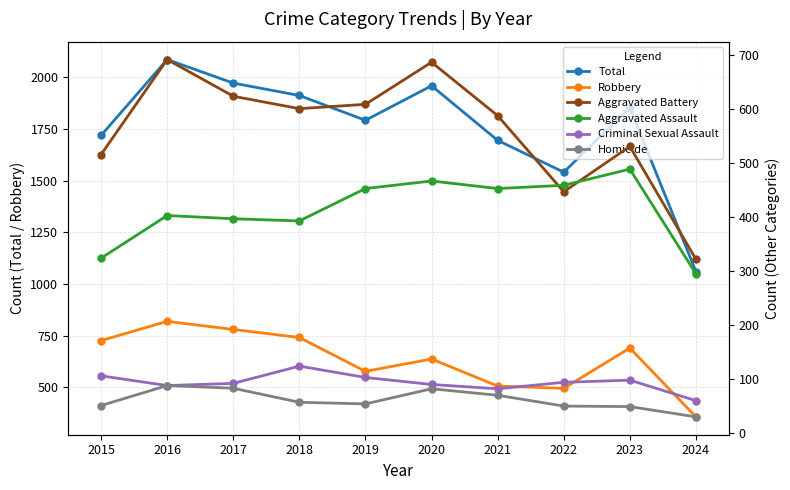

What is the greatest value displayed?

2086